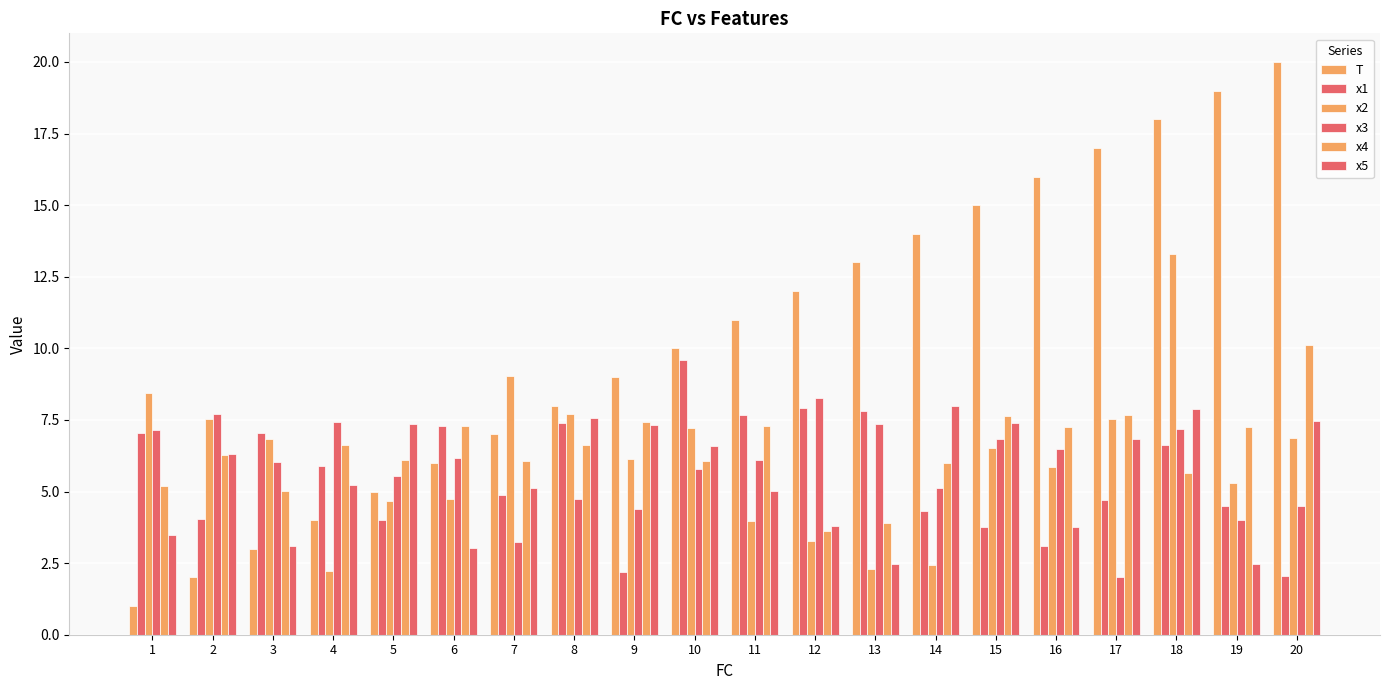

At 9, list the series in order from smallest to largest.

x1, x3, x2, x5, x4, T